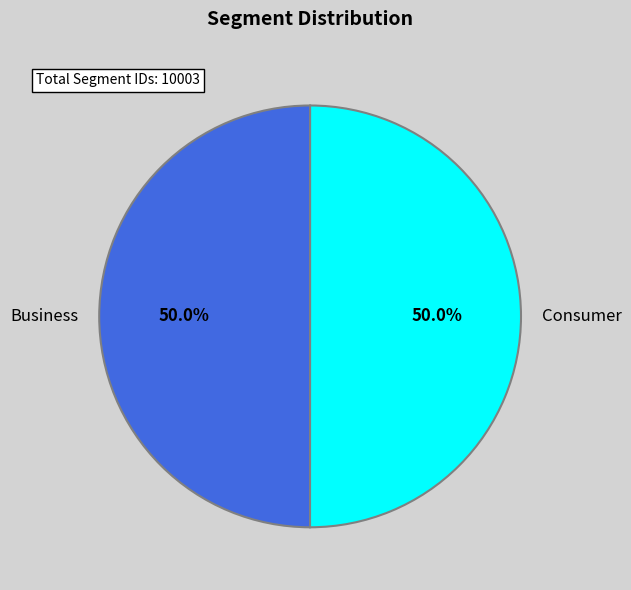

Is the sum of Consumer and Business greater than half?

Yes